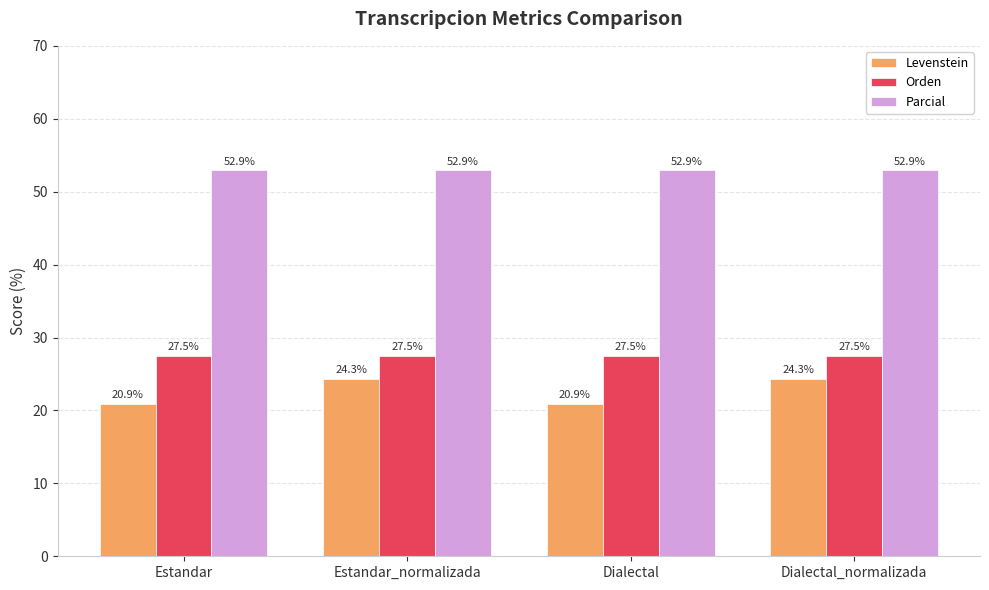

What is the difference between the second highest and minimum values in the Levenstein series?

3.4